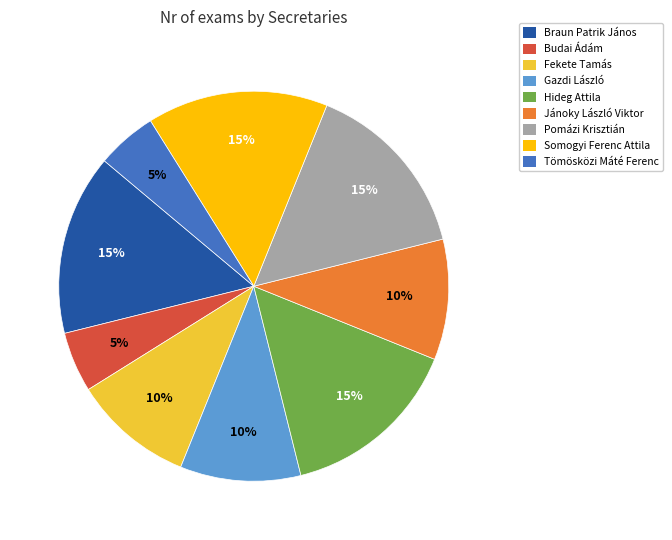

How many slices are in this pie chart?

9